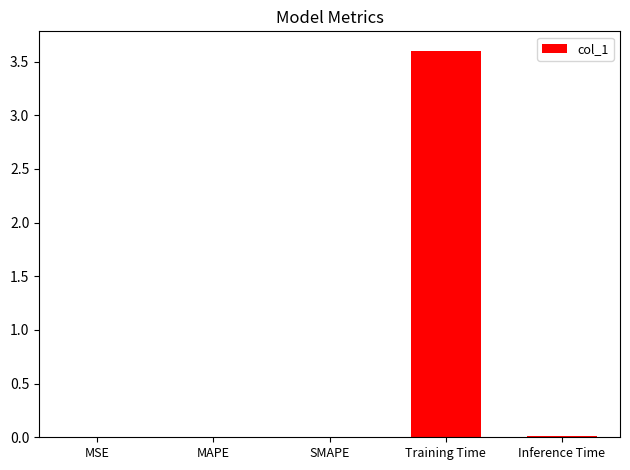

What is the change in value from MSE to Training Time?

+3.6